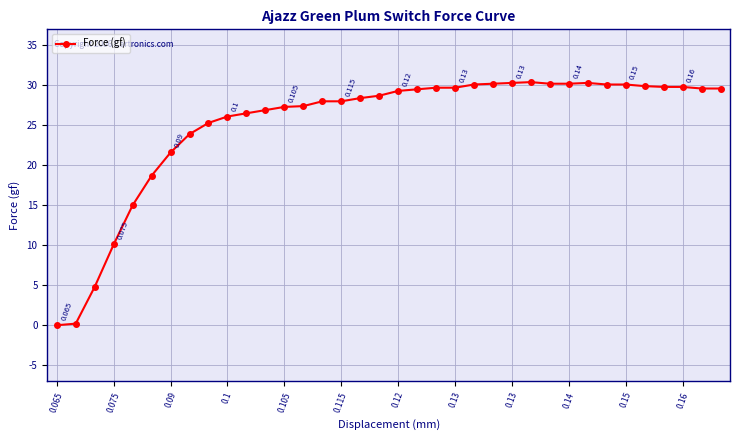

True or false: the data has more than 0 interior local peaks.

True